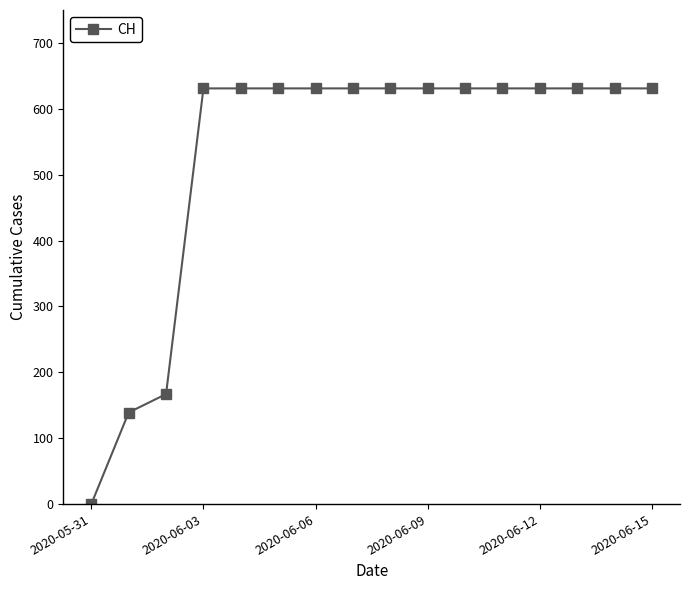

What is the value of the 4th point from the left?

631